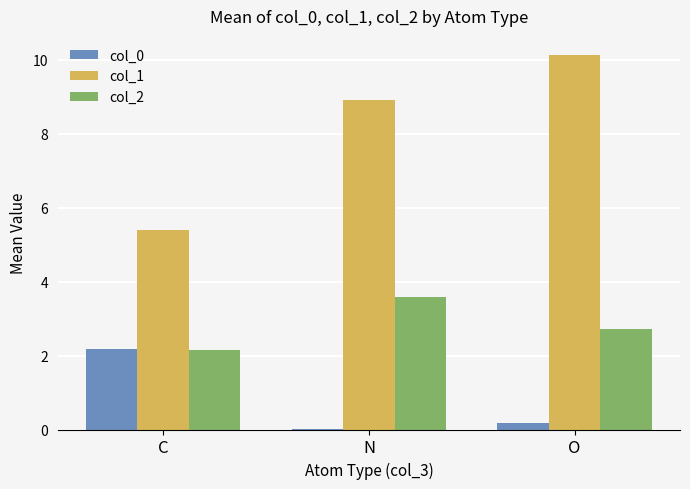

What is the maximum value for col_2?

3.6